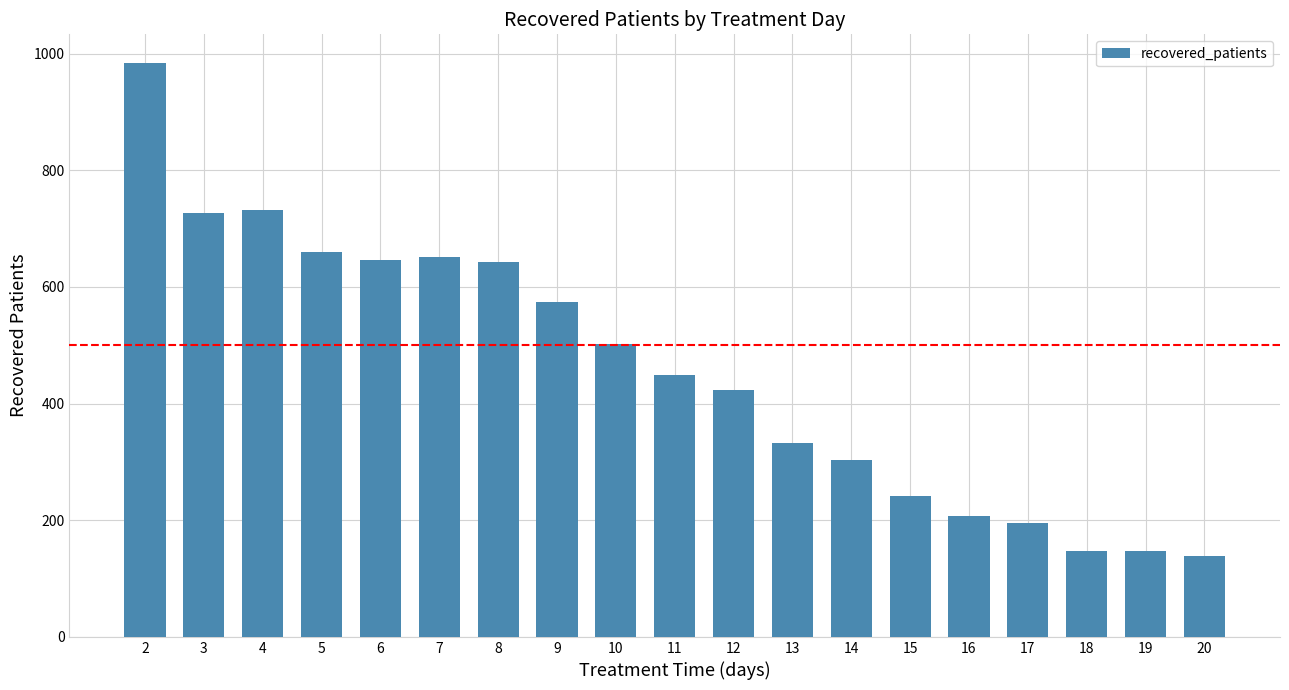

What is the difference between the values at 17 and 10?

308